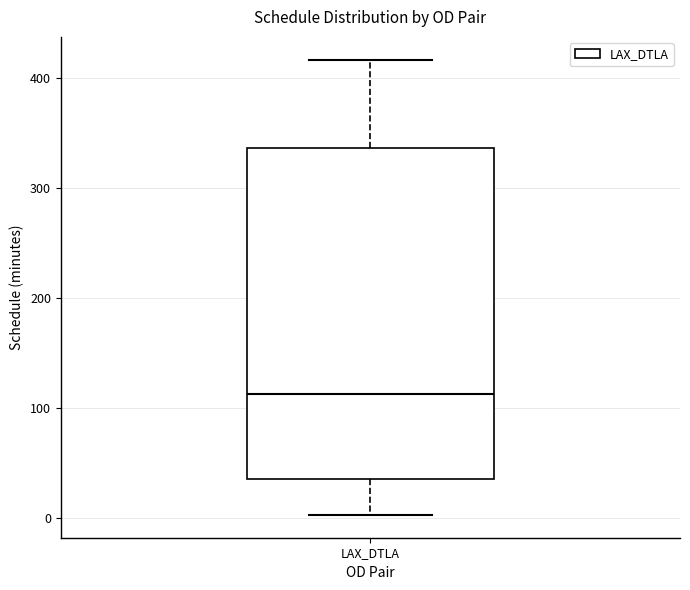

Read this box plot against the y-axis: the position of the median line, the range covered by the box, and the ends of both whiskers. The values are not printed on the chart, so give them approximately, as read against the axis.

median 110, box 40 to 340, whiskers 0 to 420